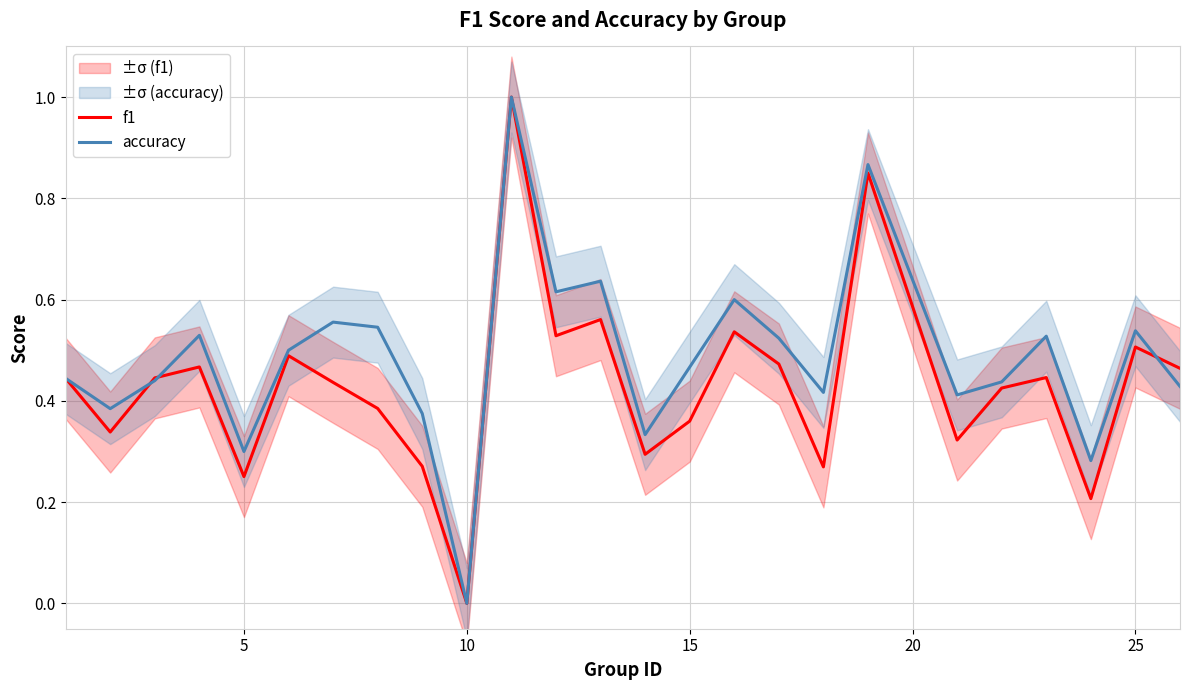

The accuracy series shows 0.3 at 25. True or false?

False